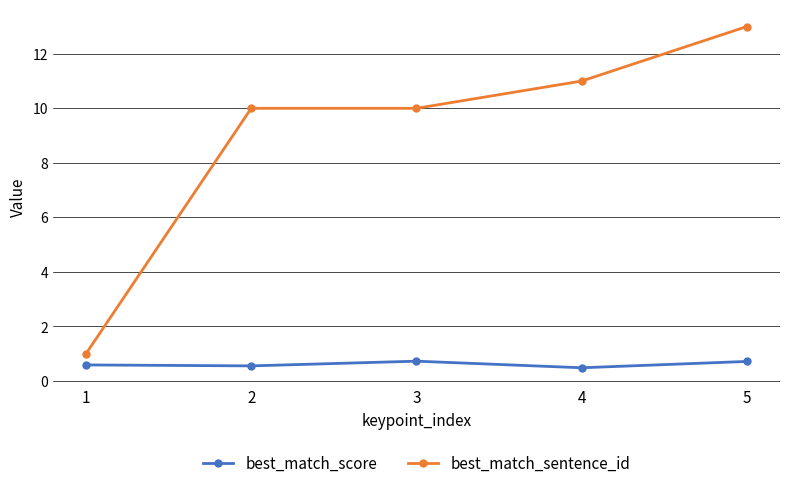

Rank the series by their maximum value, from highest to lowest.

best_match_sentence_id, best_match_score